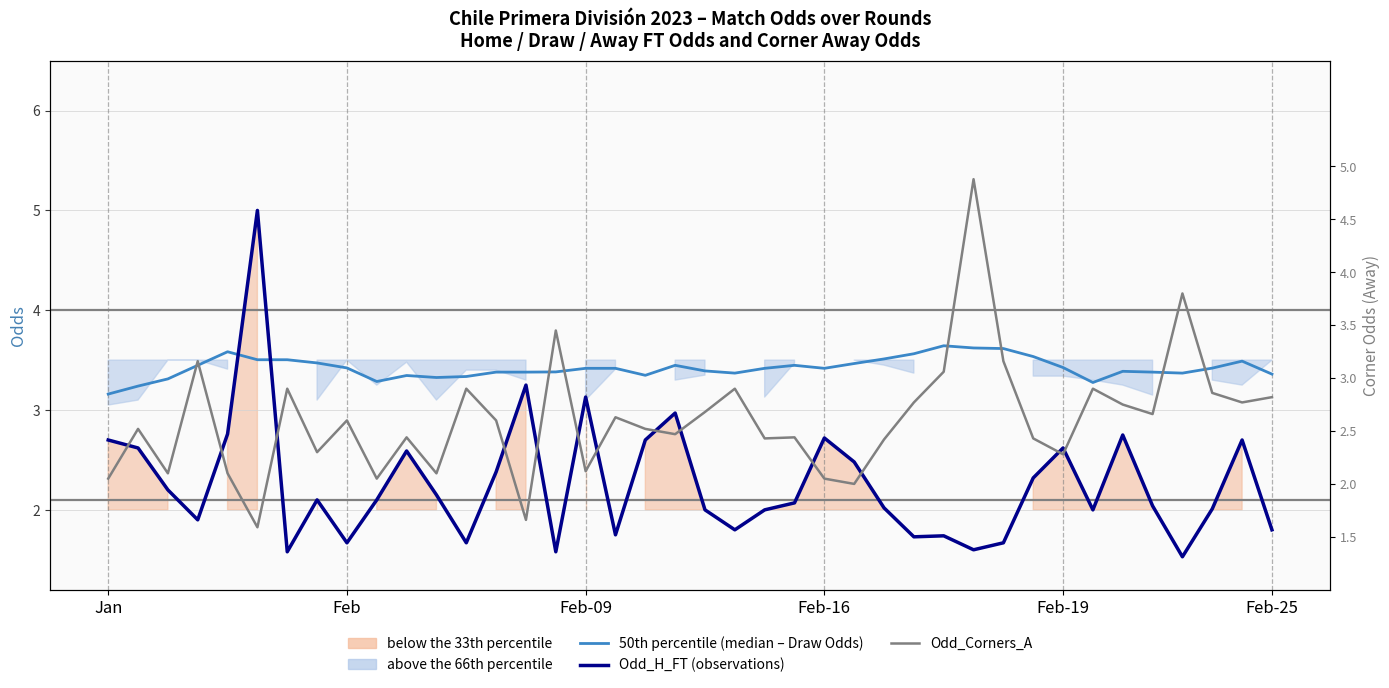

Between 12 and 20, which series saw the biggest shift?

Odd_H_FT (home win odds)